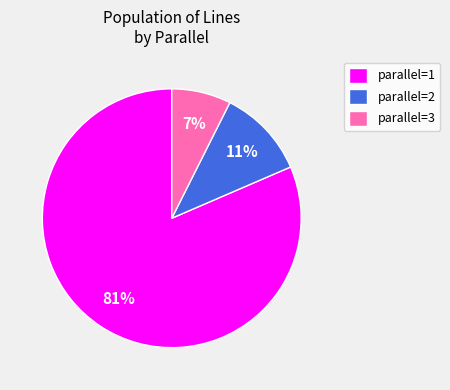

What percentage is the parallel=3 slice, to the nearest percent?

7%